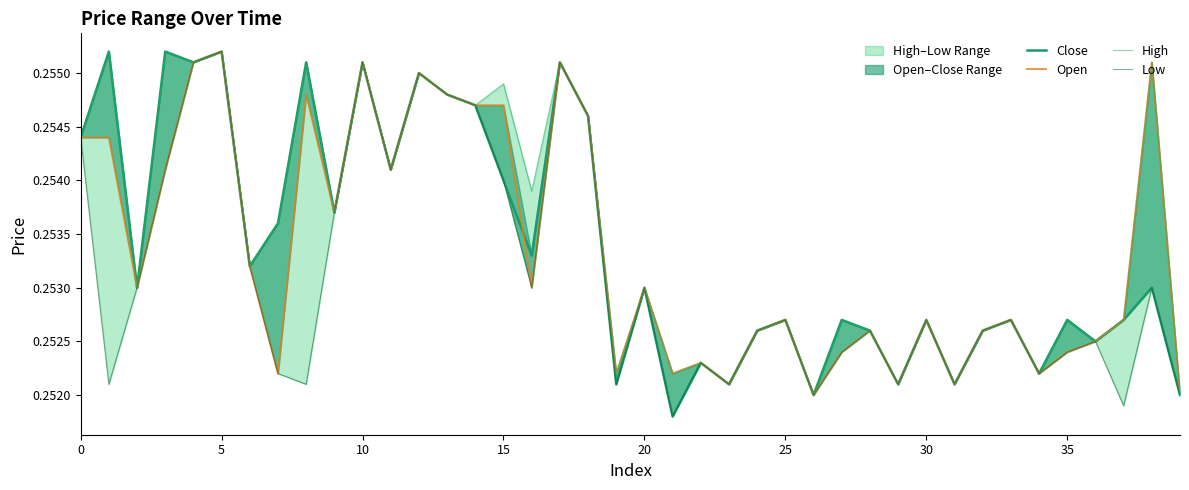

True or false: High has a value of 0.4 at 22.

False